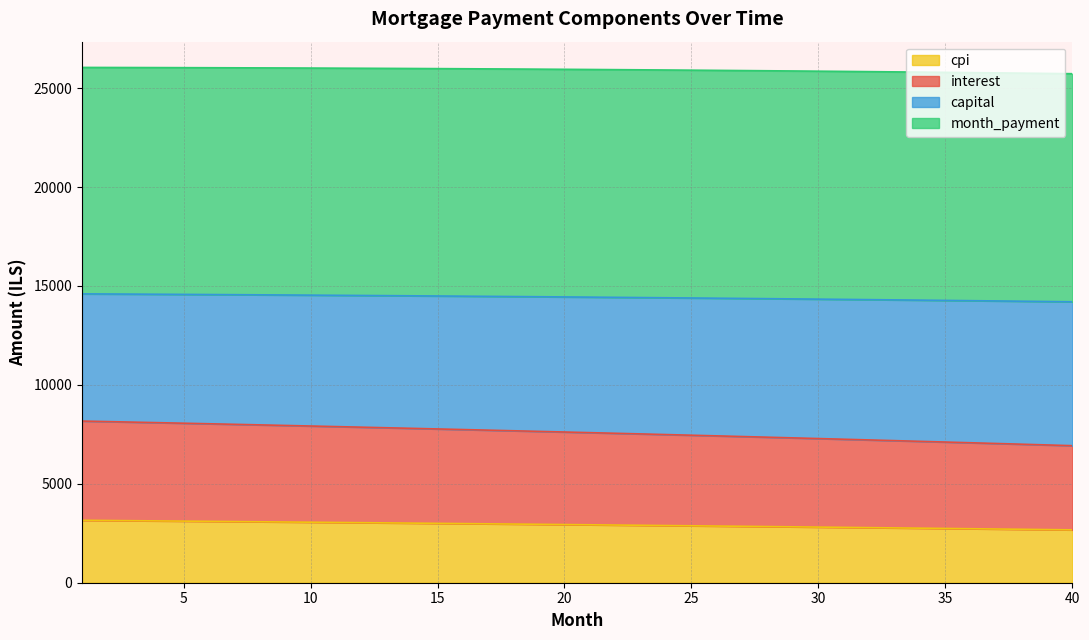

True or false: capital has more than 2 points higher than both neighbors.

False